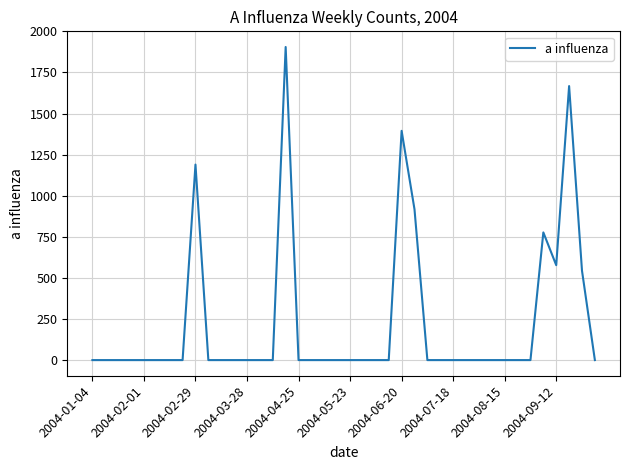

What is the sum of all values?

8973.1